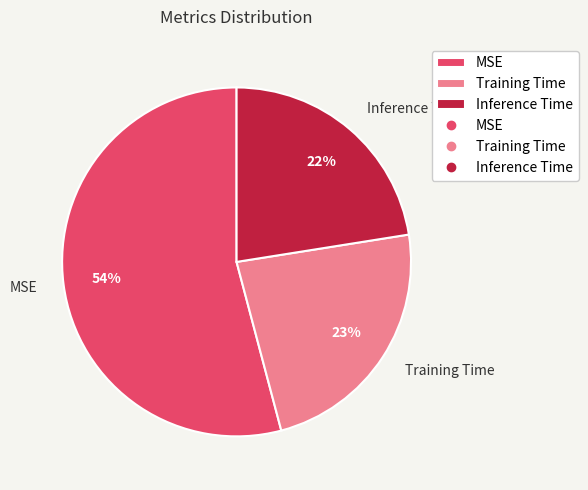

How many segments does this pie chart have?

3